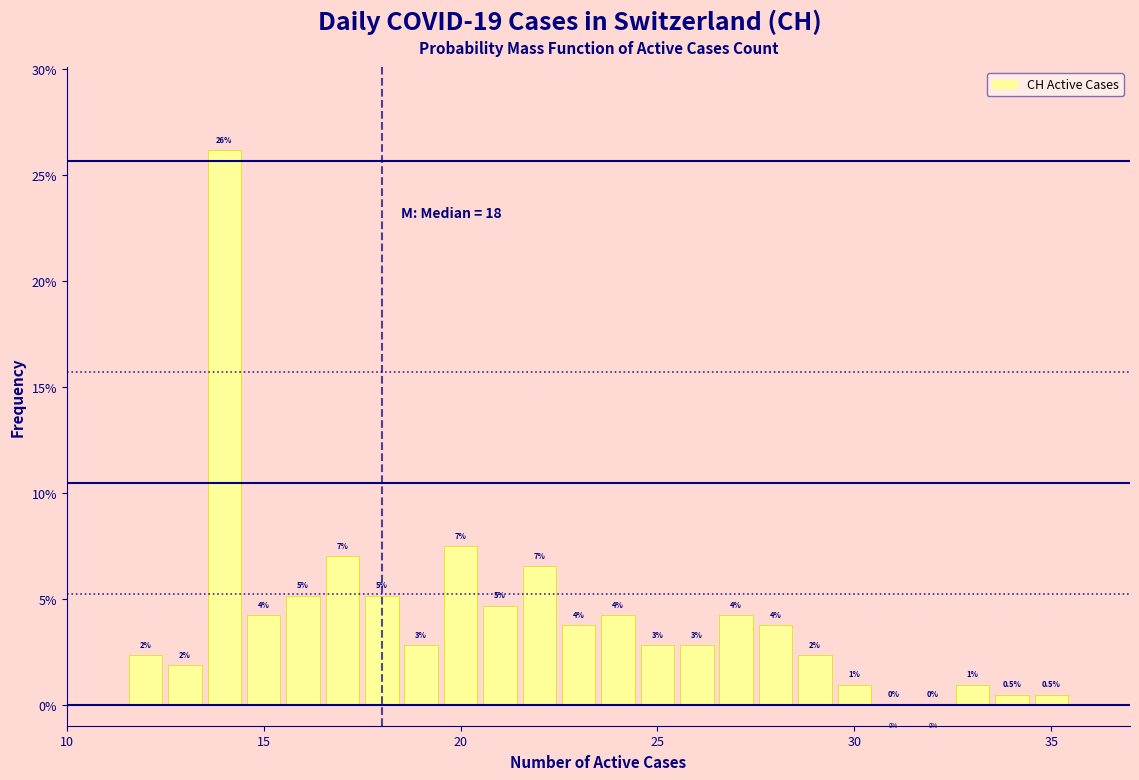

Read against the x-axis, roughly where is the centre of the tallest bar?

14.0